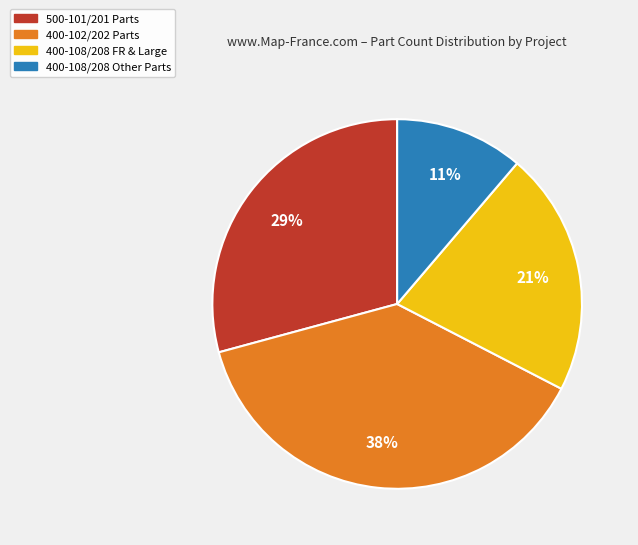

Is there any slice that represents more than half of the pie?

No